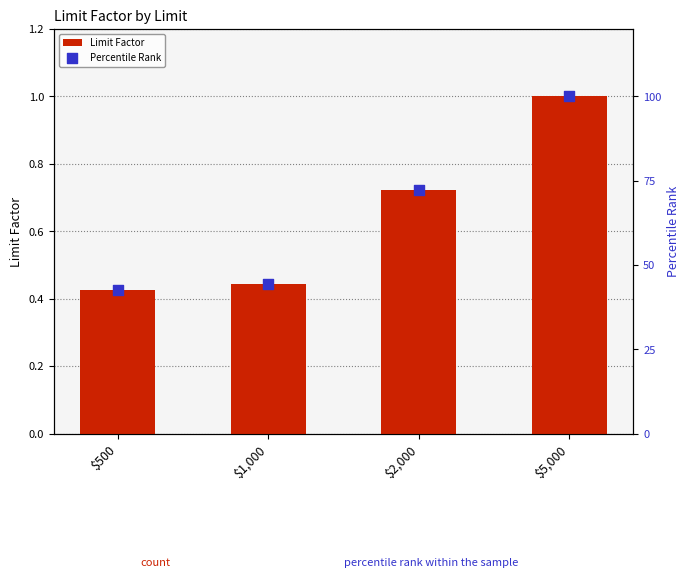

Which series has the largest total across all categories?

Percentile Rank